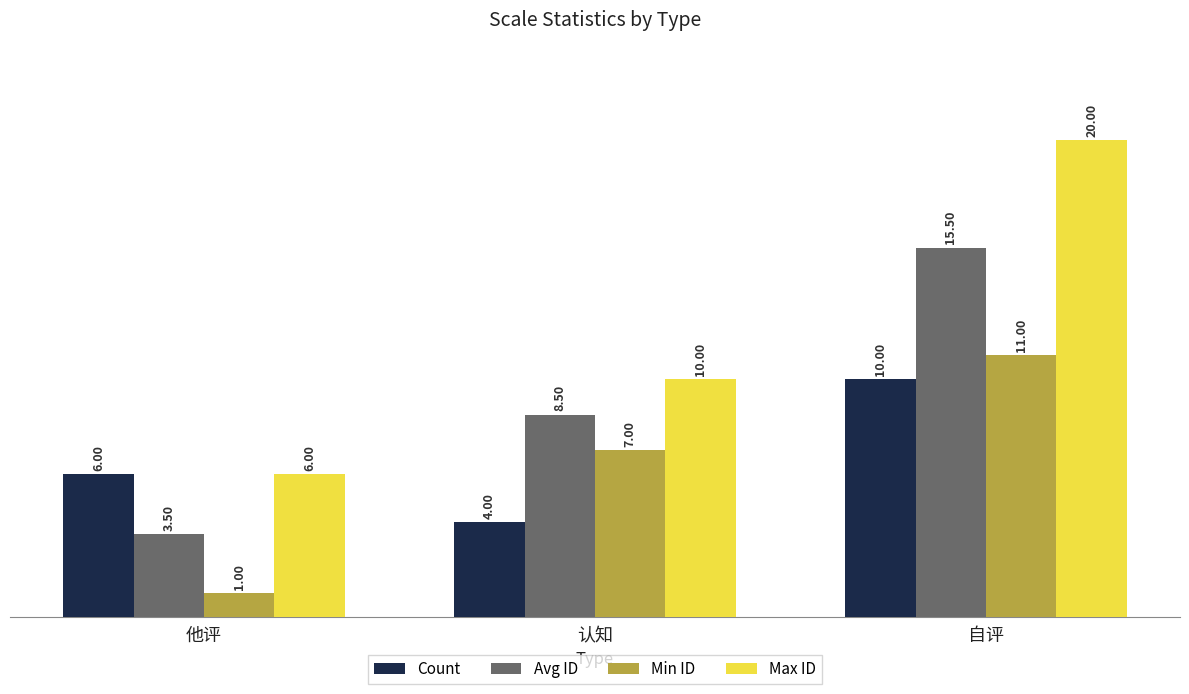

How many categories are shown in the chart?

3